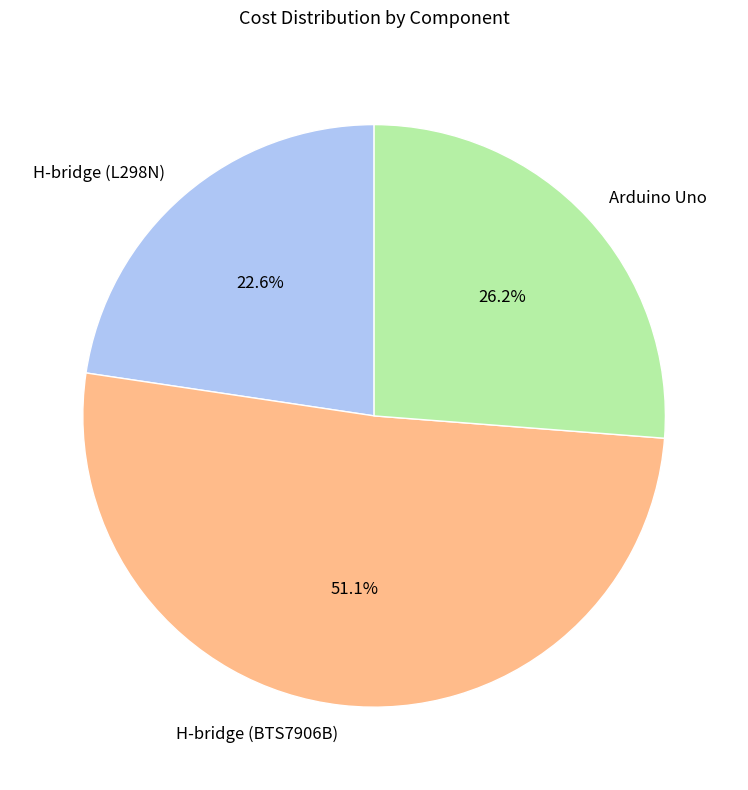

How many slices are in this pie chart?

3